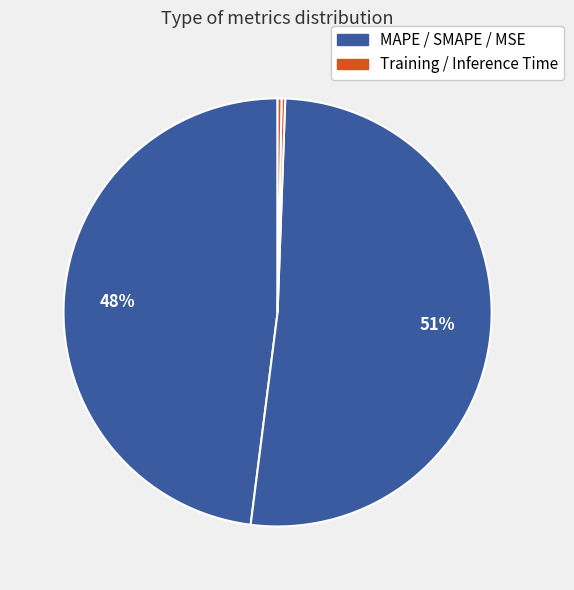

How many segments does this pie chart have?

5